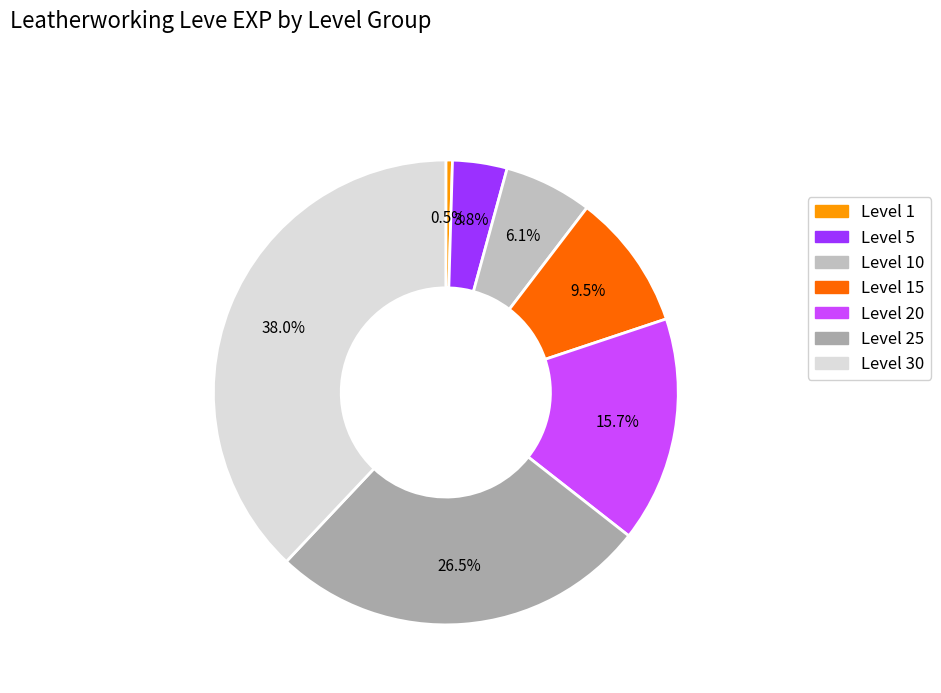

Which slice is the largest?

Level 30